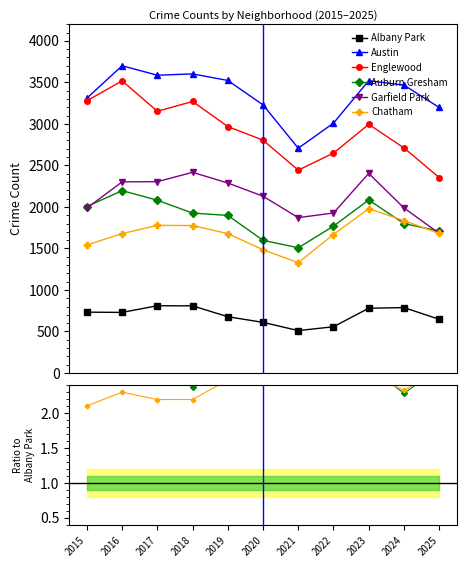

The Garfield Park series shows 3.5 at 2022. True or false?

True